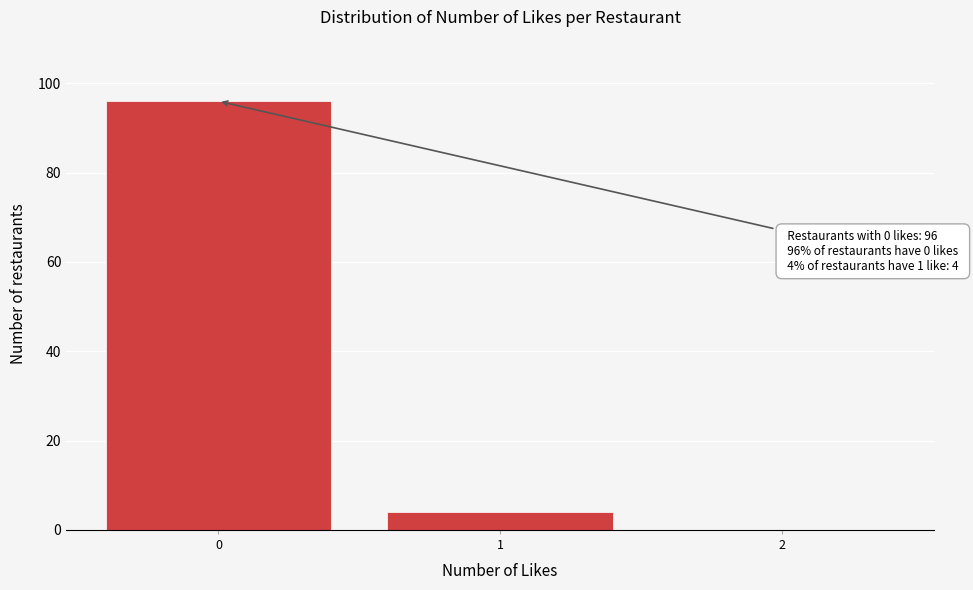

Reading right to left, transcribe all the data shown in this chart.

2=0	1=4	0=96